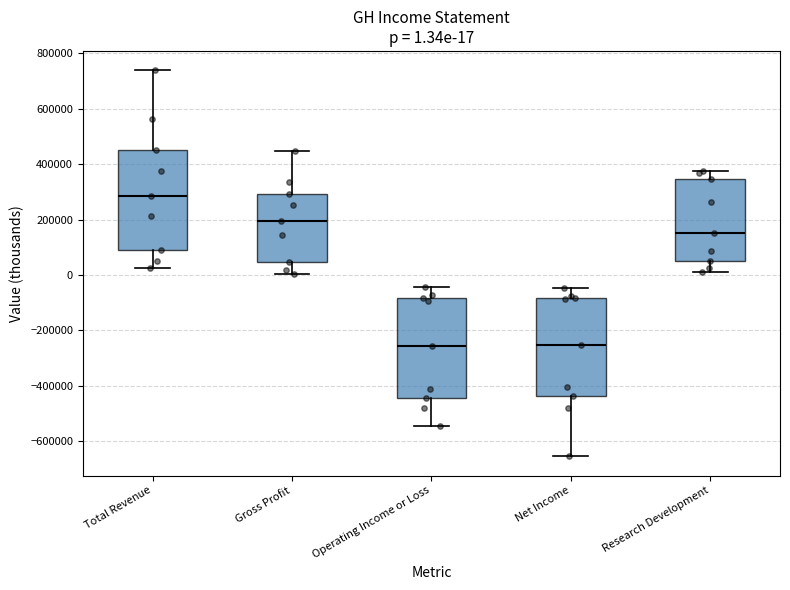

Which box has the highest median line?

Total Revenue